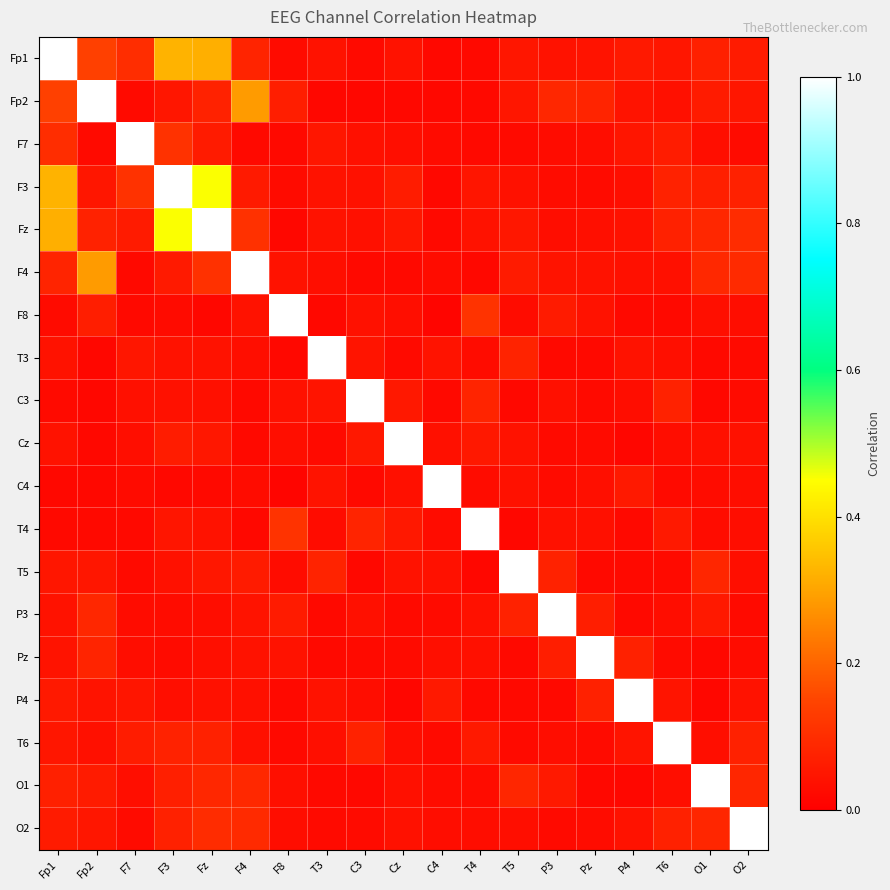

Reading left to right, transcribe all the data shown in this chart.

Fp1: Fp1=1.0	Fp2=0.1	F7=0.1	F3=0.3	Fz=0.3	F4=0.1	F8=0.0	T3=0.0	C3=0.0	Cz=0.0	C4=0.0	T4=0.0	T5=0.1	P3=0.0	Pz=0.0	P4=0.1	T6=0.0	O1=0.1	O2=0.1
Fp2: Fp1=0.1	Fp2=1.0	F7=0.0	F3=0.1	Fz=0.1	F4=0.3	F8=0.1	T3=0.0	C3=0.0	Cz=0.0	C4=0.0	T4=0.0	T5=0.1	P3=0.1	Pz=0.1	P4=0.0	T6=0.0	O1=0.1	O2=0.0
F7: Fp1=0.1	Fp2=0.0	F7=1.0	F3=0.1	Fz=0.1	F4=0.0	F8=0.0	T3=0.0	C3=0.0	Cz=0.0	C4=0.0	T4=0.0	T5=0.0	P3=0.0	Pz=0.0	P4=0.0	T6=0.1	O1=0.0	O2=0.0
F3: Fp1=0.3	Fp2=0.1	F7=0.1	F3=1.0	Fz=0.5	F4=0.1	F8=0.0	T3=0.0	C3=0.0	Cz=0.1	C4=0.0	T4=0.0	T5=0.0	P3=0.0	Pz=0.0	P4=0.0	T6=0.1	O1=0.1	O2=0.1
Fz: Fp1=0.3	Fp2=0.1	F7=0.1	F3=0.5	Fz=1.0	F4=0.1	F8=0.0	T3=0.0	C3=0.0	Cz=0.1	C4=0.0	T4=0.0	T5=0.1	P3=0.0	Pz=0.0	P4=0.0	T6=0.1	O1=0.1	O2=0.1
F4: Fp1=0.1	Fp2=0.3	F7=0.0	F3=0.1	Fz=0.1	F4=1.0	F8=0.0	T3=0.0	C3=0.0	Cz=0.0	C4=0.0	T4=0.0	T5=0.1	P3=0.0	Pz=0.0	P4=0.0	T6=0.0	O1=0.1	O2=0.1
F8: Fp1=0.0	Fp2=0.1	F7=0.0	F3=0.0	Fz=0.0	F4=0.0	F8=1.0	T3=0.0	C3=0.0	Cz=0.0	C4=0.0	T4=0.1	T5=0.0	P3=0.1	Pz=0.0	P4=0.0	T6=0.0	O1=0.0	O2=0.0
T3: Fp1=0.0	Fp2=0.0	F7=0.0	F3=0.0	Fz=0.0	F4=0.0	F8=0.0	T3=1.0	C3=0.0	Cz=0.0	C4=0.0	T4=0.0	T5=0.1	P3=0.0	Pz=0.0	P4=0.0	T6=0.0	O1=0.0	O2=0.0
C3: Fp1=0.0	Fp2=0.0	F7=0.0	F3=0.0	Fz=0.0	F4=0.0	F8=0.0	T3=0.0	C3=1.0	Cz=0.1	C4=0.0	T4=0.1	T5=0.0	P3=0.0	Pz=0.0	P4=0.0	T6=0.1	O1=0.0	O2=0.0
Cz: Fp1=0.0	Fp2=0.0	F7=0.0	F3=0.1	Fz=0.1	F4=0.0	F8=0.0	T3=0.0	C3=0.1	Cz=1.0	C4=0.0	T4=0.1	T5=0.0	P3=0.0	Pz=0.0	P4=0.0	T6=0.0	O1=0.0	O2=0.0
C4: Fp1=0.0	Fp2=0.0	F7=0.0	F3=0.0	Fz=0.0	F4=0.0	F8=0.0	T3=0.0	C3=0.0	Cz=0.0	C4=1.0	T4=0.0	T5=0.0	P3=0.0	Pz=0.0	P4=0.1	T6=0.0	O1=0.0	O2=0.0
T4: Fp1=0.0	Fp2=0.0	F7=0.0	F3=0.0	Fz=0.0	F4=0.0	F8=0.1	T3=0.0	C3=0.1	Cz=0.1	C4=0.0	T4=1.0	T5=0.0	P3=0.0	Pz=0.0	P4=0.0	T6=0.1	O1=0.0	O2=0.0
T5: Fp1=0.1	Fp2=0.1	F7=0.0	F3=0.0	Fz=0.1	F4=0.1	F8=0.0	T3=0.1	C3=0.0	Cz=0.0	C4=0.0	T4=0.0	T5=1.0	P3=0.1	Pz=0.0	P4=0.0	T6=0.0	O1=0.1	O2=0.0
P3: Fp1=0.0	Fp2=0.1	F7=0.0	F3=0.0	Fz=0.0	F4=0.0	F8=0.1	T3=0.0	C3=0.0	Cz=0.0	C4=0.0	T4=0.0	T5=0.1	P3=1.0	Pz=0.1	P4=0.0	T6=0.0	O1=0.1	O2=0.0
Pz: Fp1=0.0	Fp2=0.1	F7=0.0	F3=0.0	Fz=0.0	F4=0.0	F8=0.0	T3=0.0	C3=0.0	Cz=0.0	C4=0.0	T4=0.0	T5=0.0	P3=0.1	Pz=1.0	P4=0.1	T6=0.0	O1=0.0	O2=0.0
P4: Fp1=0.1	Fp2=0.0	F7=0.0	F3=0.0	Fz=0.0	F4=0.0	F8=0.0	T3=0.0	C3=0.0	Cz=0.0	C4=0.1	T4=0.0	T5=0.0	P3=0.0	Pz=0.1	P4=1.0	T6=0.0	O1=0.0	O2=0.0
T6: Fp1=0.0	Fp2=0.0	F7=0.1	F3=0.1	Fz=0.1	F4=0.0	F8=0.0	T3=0.0	C3=0.1	Cz=0.0	C4=0.0	T4=0.1	T5=0.0	P3=0.0	Pz=0.0	P4=0.0	T6=1.0	O1=0.0	O2=0.1
O1: Fp1=0.1	Fp2=0.1	F7=0.0	F3=0.1	Fz=0.1	F4=0.1	F8=0.0	T3=0.0	C3=0.0	Cz=0.0	C4=0.0	T4=0.0	T5=0.1	P3=0.1	Pz=0.0	P4=0.0	T6=0.0	O1=1.0	O2=0.1
O2: Fp1=0.1	Fp2=0.0	F7=0.0	F3=0.1	Fz=0.1	F4=0.1	F8=0.0	T3=0.0	C3=0.0	Cz=0.0	C4=0.0	T4=0.0	T5=0.0	P3=0.0	Pz=0.0	P4=0.0	T6=0.1	O1=0.1	O2=1.0